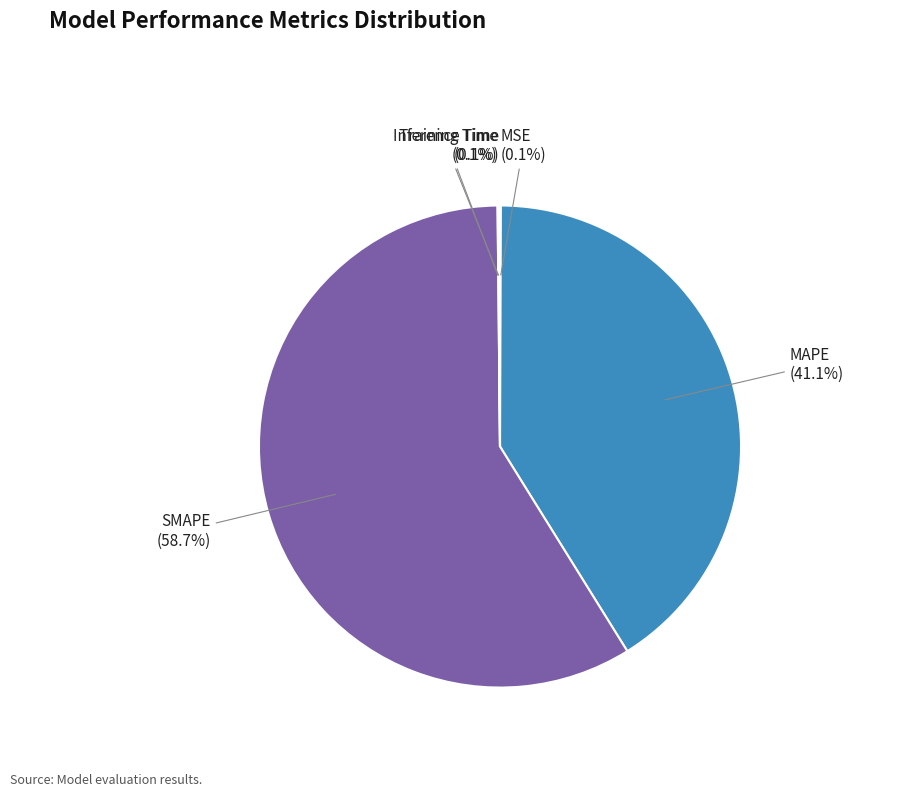

Which category has the biggest portion of the pie?

SMAPE